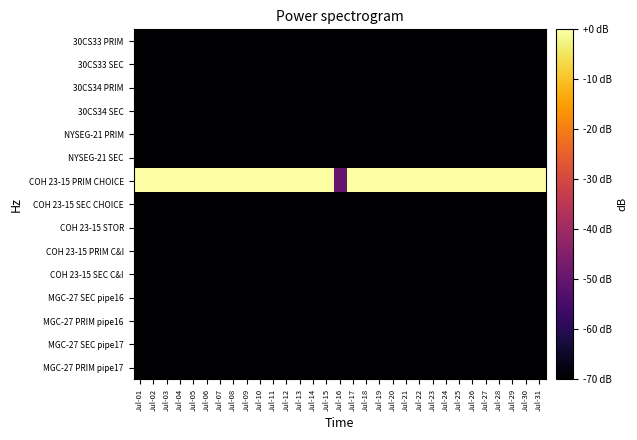

Reading left to right, list all the values displayed in this chart.

30CS33 PRIM: Jul-01=-70	Jul-02=-70	Jul-03=-70	Jul-04=-70	Jul-05=-70	Jul-06=-70	Jul-07=-70	Jul-08=-70	Jul-09=-70	Jul-10=-70	Jul-11=-70	Jul-12=-70	Jul-13=-70	Jul-14=-70	Jul-15=-70	Jul-16=-70	Jul-17=-70	Jul-18=-70	Jul-19=-70	Jul-20=-70	Jul-21=-70	Jul-22=-70	Jul-23=-70	Jul-24=-70	Jul-25=-70	Jul-26=-70	Jul-27=-70	Jul-28=-70	Jul-29=-70	Jul-30=-70	Jul-31=-70
30CS33 SEC: Jul-01=-70	Jul-02=-70	Jul-03=-70	Jul-04=-70	Jul-05=-70	Jul-06=-70	Jul-07=-70	Jul-08=-70	Jul-09=-70	Jul-10=-70	Jul-11=-70	Jul-12=-70	Jul-13=-70	Jul-14=-70	Jul-15=-70	Jul-16=-70	Jul-17=-70	Jul-18=-70	Jul-19=-70	Jul-20=-70	Jul-21=-70	Jul-22=-70	Jul-23=-70	Jul-24=-70	Jul-25=-70	Jul-26=-70	Jul-27=-70	Jul-28=-70	Jul-29=-70	Jul-30=-70	Jul-31=-70
30CS34 PRIM: Jul-01=-70	Jul-02=-70	Jul-03=-70	Jul-04=-70	Jul-05=-70	Jul-06=-70	Jul-07=-70	Jul-08=-70	Jul-09=-70	Jul-10=-70	Jul-11=-70	Jul-12=-70	Jul-13=-70	Jul-14=-70	Jul-15=-70	Jul-16=-70	Jul-17=-70	Jul-18=-70	Jul-19=-70	Jul-20=-70	Jul-21=-70	Jul-22=-70	Jul-23=-70	Jul-24=-70	Jul-25=-70	Jul-26=-70	Jul-27=-70	Jul-28=-70	Jul-29=-70	Jul-30=-70	Jul-31=-70
30CS34 SEC: Jul-01=-70	Jul-02=-70	Jul-03=-70	Jul-04=-70	Jul-05=-70	Jul-06=-70	Jul-07=-70	Jul-08=-70	Jul-09=-70	Jul-10=-70	Jul-11=-70	Jul-12=-70	Jul-13=-70	Jul-14=-70	Jul-15=-70	Jul-16=-70	Jul-17=-70	Jul-18=-70	Jul-19=-70	Jul-20=-70	Jul-21=-70	Jul-22=-70	Jul-23=-70	Jul-24=-70	Jul-25=-70	Jul-26=-70	Jul-27=-70	Jul-28=-70	Jul-29=-70	Jul-30=-70	Jul-31=-70
NYSEG-21 PRIM: Jul-01=-70	Jul-02=-70	Jul-03=-70	Jul-04=-70	Jul-05=-70	Jul-06=-70	Jul-07=-70	Jul-08=-70	Jul-09=-70	Jul-10=-70	Jul-11=-70	Jul-12=-70	Jul-13=-70	Jul-14=-70	Jul-15=-70	Jul-16=-70	Jul-17=-70	Jul-18=-70	Jul-19=-70	Jul-20=-70	Jul-21=-70	Jul-22=-70	Jul-23=-70	Jul-24=-70	Jul-25=-70	Jul-26=-70	Jul-27=-70	Jul-28=-70	Jul-29=-70	Jul-30=-70	Jul-31=-70
NYSEG-21 SEC: Jul-01=-70	Jul-02=-70	Jul-03=-70	Jul-04=-70	Jul-05=-70	Jul-06=-70	Jul-07=-70	Jul-08=-70	Jul-09=-70	Jul-10=-70	Jul-11=-70	Jul-12=-70	Jul-13=-70	Jul-14=-70	Jul-15=-70	Jul-16=-70	Jul-17=-70	Jul-18=-70	Jul-19=-70	Jul-20=-70	Jul-21=-70	Jul-22=-70	Jul-23=-70	Jul-24=-70	Jul-25=-70	Jul-26=-70	Jul-27=-70	Jul-28=-70	Jul-29=-70	Jul-30=-70	Jul-31=-70
COH 23-15 PRIM CHOICE: Jul-01=0	Jul-02=0	Jul-03=0	Jul-04=0	Jul-05=0	Jul-06=0	Jul-07=0	Jul-08=0	Jul-09=0	Jul-10=0	Jul-11=0	Jul-12=0	Jul-13=0	Jul-14=0	Jul-15=0	Jul-16=-50	Jul-17=0	Jul-18=0	Jul-19=0	Jul-20=0	Jul-21=0	Jul-22=0	Jul-23=0	Jul-24=0	Jul-25=0	Jul-26=0	Jul-27=0	Jul-28=0	Jul-29=0	Jul-30=0	Jul-31=0
COH 23-15 SEC CHOICE: Jul-01=-70	Jul-02=-70	Jul-03=-70	Jul-04=-70	Jul-05=-70	Jul-06=-70	Jul-07=-70	Jul-08=-70	Jul-09=-70	Jul-10=-70	Jul-11=-70	Jul-12=-70	Jul-13=-70	Jul-14=-70	Jul-15=-70	Jul-16=-70	Jul-17=-70	Jul-18=-70	Jul-19=-70	Jul-20=-70	Jul-21=-70	Jul-22=-70	Jul-23=-70	Jul-24=-70	Jul-25=-70	Jul-26=-70	Jul-27=-70	Jul-28=-70	Jul-29=-70	Jul-30=-70	Jul-31=-70
COH 23-15 STOR: Jul-01=-70	Jul-02=-70	Jul-03=-70	Jul-04=-70	Jul-05=-70	Jul-06=-70	Jul-07=-70	Jul-08=-70	Jul-09=-70	Jul-10=-70	Jul-11=-70	Jul-12=-70	Jul-13=-70	Jul-14=-70	Jul-15=-70	Jul-16=-70	Jul-17=-70	Jul-18=-70	Jul-19=-70	Jul-20=-70	Jul-21=-70	Jul-22=-70	Jul-23=-70	Jul-24=-70	Jul-25=-70	Jul-26=-70	Jul-27=-70	Jul-28=-70	Jul-29=-70	Jul-30=-70	Jul-31=-70
COH 23-15 PRIM C&I: Jul-01=-70	Jul-02=-70	Jul-03=-70	Jul-04=-70	Jul-05=-70	Jul-06=-70	Jul-07=-70	Jul-08=-70	Jul-09=-70	Jul-10=-70	Jul-11=-70	Jul-12=-70	Jul-13=-70	Jul-14=-70	Jul-15=-70	Jul-16=-70	Jul-17=-70	Jul-18=-70	Jul-19=-70	Jul-20=-70	Jul-21=-70	Jul-22=-70	Jul-23=-70	Jul-24=-70	Jul-25=-70	Jul-26=-70	Jul-27=-70	Jul-28=-70	Jul-29=-70	Jul-30=-70	Jul-31=-70
COH 23-15 SEC C&I: Jul-01=-70	Jul-02=-70	Jul-03=-70	Jul-04=-70	Jul-05=-70	Jul-06=-70	Jul-07=-70	Jul-08=-70	Jul-09=-70	Jul-10=-70	Jul-11=-70	Jul-12=-70	Jul-13=-70	Jul-14=-70	Jul-15=-70	Jul-16=-70	Jul-17=-70	Jul-18=-70	Jul-19=-70	Jul-20=-70	Jul-21=-70	Jul-22=-70	Jul-23=-70	Jul-24=-70	Jul-25=-70	Jul-26=-70	Jul-27=-70	Jul-28=-70	Jul-29=-70	Jul-30=-70	Jul-31=-70
MGC-27 SEC pipe16: Jul-01=-70	Jul-02=-70	Jul-03=-70	Jul-04=-70	Jul-05=-70	Jul-06=-70	Jul-07=-70	Jul-08=-70	Jul-09=-70	Jul-10=-70	Jul-11=-70	Jul-12=-70	Jul-13=-70	Jul-14=-70	Jul-15=-70	Jul-16=-70	Jul-17=-70	Jul-18=-70	Jul-19=-70	Jul-20=-70	Jul-21=-70	Jul-22=-70	Jul-23=-70	Jul-24=-70	Jul-25=-70	Jul-26=-70	Jul-27=-70	Jul-28=-70	Jul-29=-70	Jul-30=-70	Jul-31=-70
MGC-27 PRIM pipe16: Jul-01=-70	Jul-02=-70	Jul-03=-70	Jul-04=-70	Jul-05=-70	Jul-06=-70	Jul-07=-70	Jul-08=-70	Jul-09=-70	Jul-10=-70	Jul-11=-70	Jul-12=-70	Jul-13=-70	Jul-14=-70	Jul-15=-70	Jul-16=-70	Jul-17=-70	Jul-18=-70	Jul-19=-70	Jul-20=-70	Jul-21=-70	Jul-22=-70	Jul-23=-70	Jul-24=-70	Jul-25=-70	Jul-26=-70	Jul-27=-70	Jul-28=-70	Jul-29=-70	Jul-30=-70	Jul-31=-70
MGC-27 SEC pipe17: Jul-01=-70	Jul-02=-70	Jul-03=-70	Jul-04=-70	Jul-05=-70	Jul-06=-70	Jul-07=-70	Jul-08=-70	Jul-09=-70	Jul-10=-70	Jul-11=-70	Jul-12=-70	Jul-13=-70	Jul-14=-70	Jul-15=-70	Jul-16=-70	Jul-17=-70	Jul-18=-70	Jul-19=-70	Jul-20=-70	Jul-21=-70	Jul-22=-70	Jul-23=-70	Jul-24=-70	Jul-25=-70	Jul-26=-70	Jul-27=-70	Jul-28=-70	Jul-29=-70	Jul-30=-70	Jul-31=-70
MGC-27 PRIM pipe17: Jul-01=-70	Jul-02=-70	Jul-03=-70	Jul-04=-70	Jul-05=-70	Jul-06=-70	Jul-07=-70	Jul-08=-70	Jul-09=-70	Jul-10=-70	Jul-11=-70	Jul-12=-70	Jul-13=-70	Jul-14=-70	Jul-15=-70	Jul-16=-70	Jul-17=-70	Jul-18=-70	Jul-19=-70	Jul-20=-70	Jul-21=-70	Jul-22=-70	Jul-23=-70	Jul-24=-70	Jul-25=-70	Jul-26=-70	Jul-27=-70	Jul-28=-70	Jul-29=-70	Jul-30=-70	Jul-31=-70